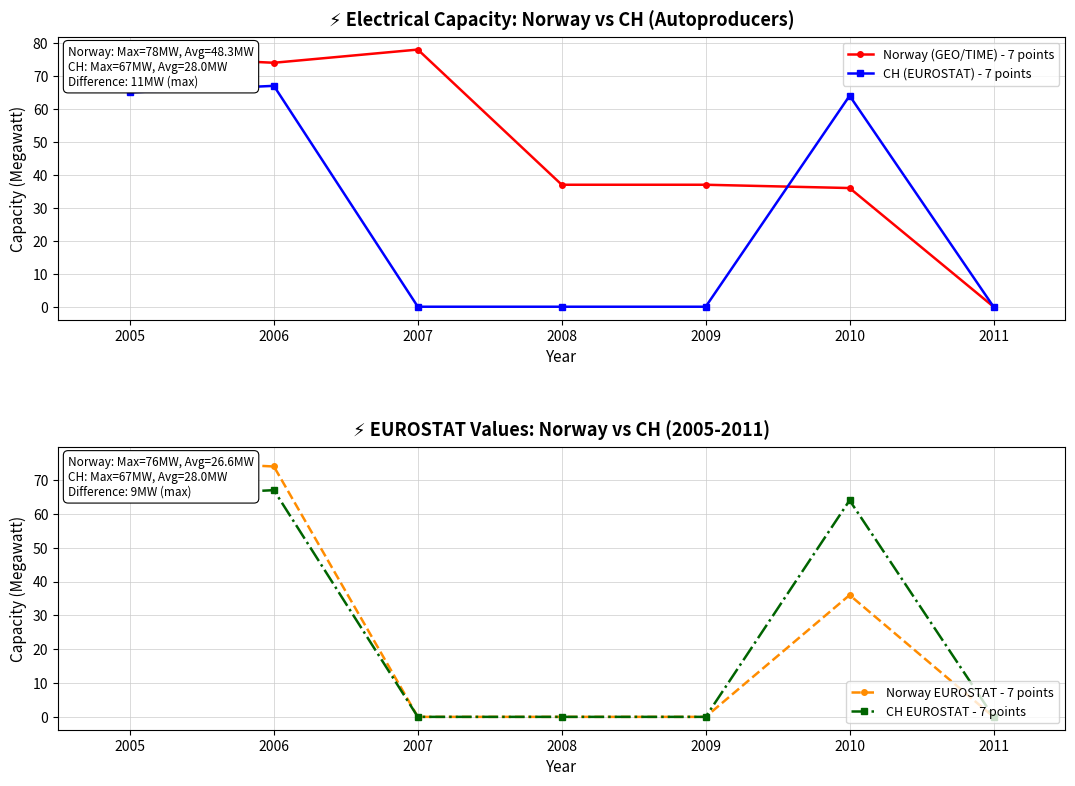

The value of Norway EUROSTAT - 7 points at 2006 is 128. True or false?

False